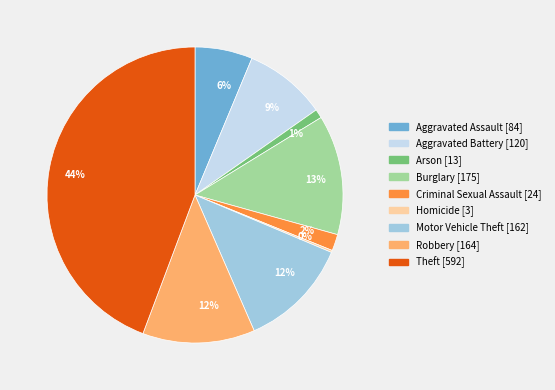

Is there any slice that represents more than half of the pie?

No